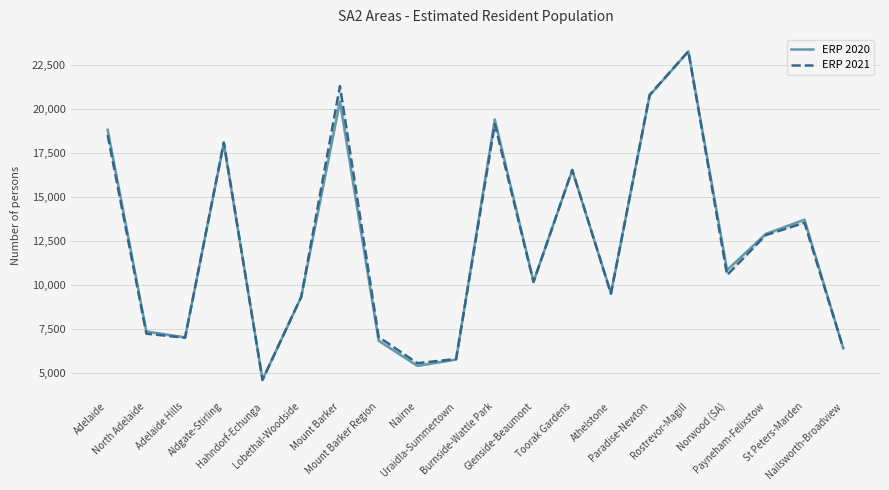

Rank the series by their average value, from highest to lowest.

ERP 2021, ERP 2020